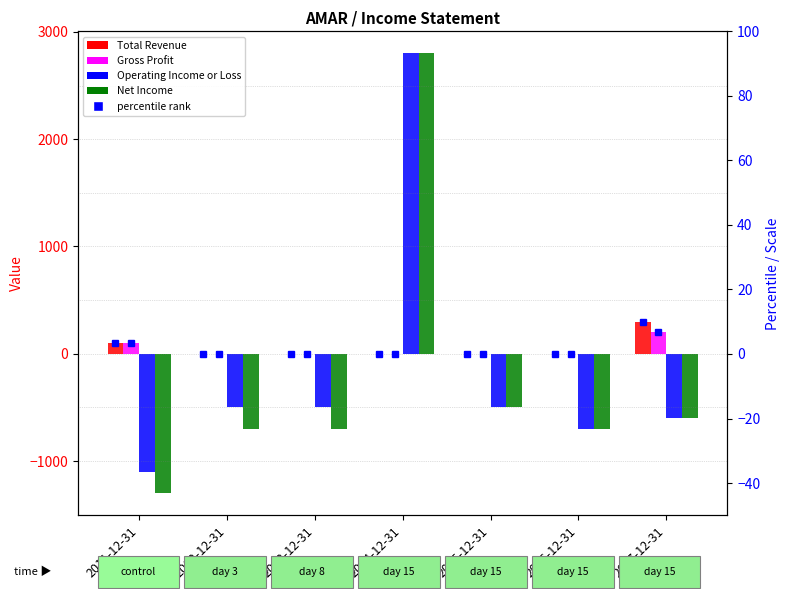

What is the difference between the second highest and second lowest values in the Net Income series?

200